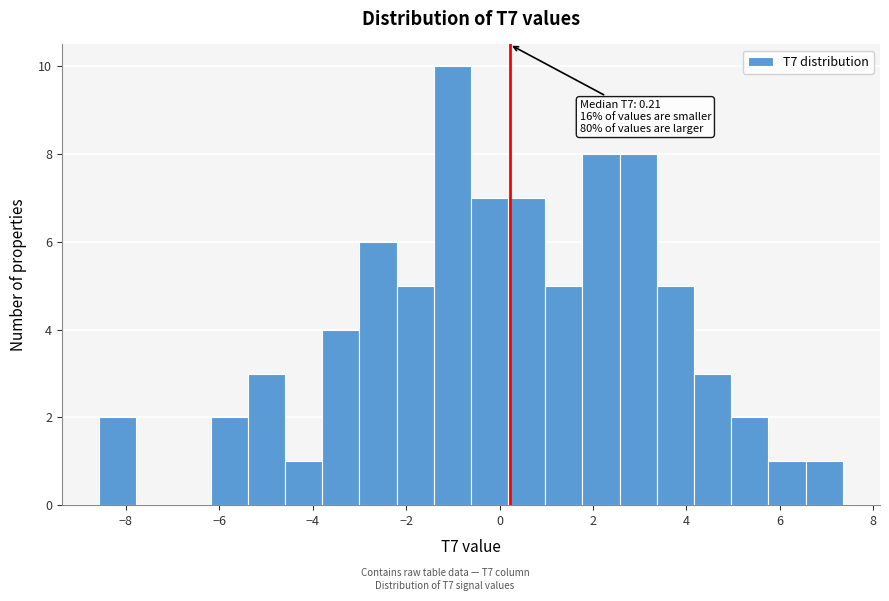

Around what value on the x-axis is the tallest bar? Give the approximate position of its centre, as read against the axis.

-1.0